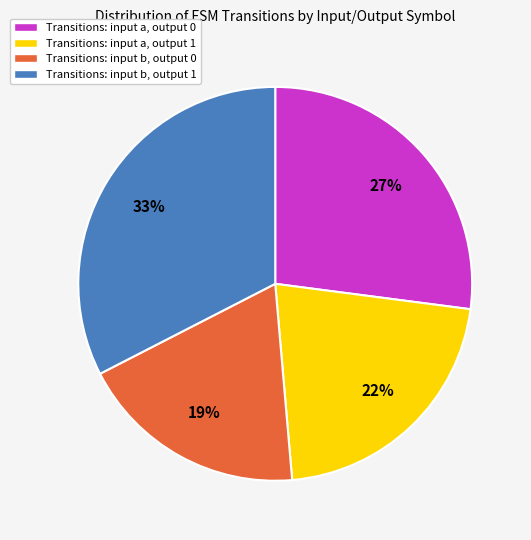

To the nearest percent, what is the average slice percentage?

25%